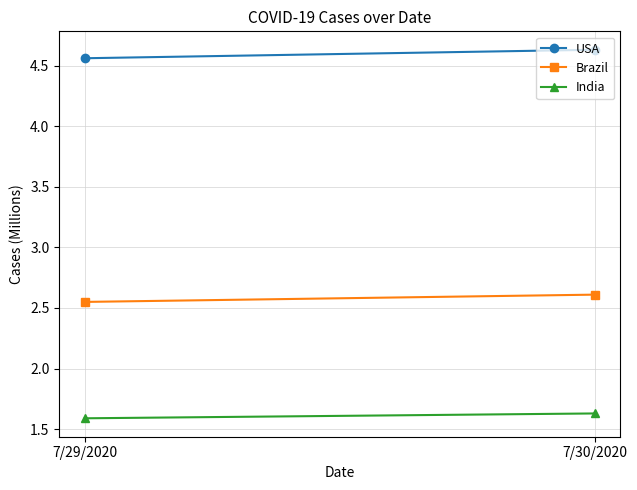

At which category does the chart reach its peak across all series?

7/30/2020